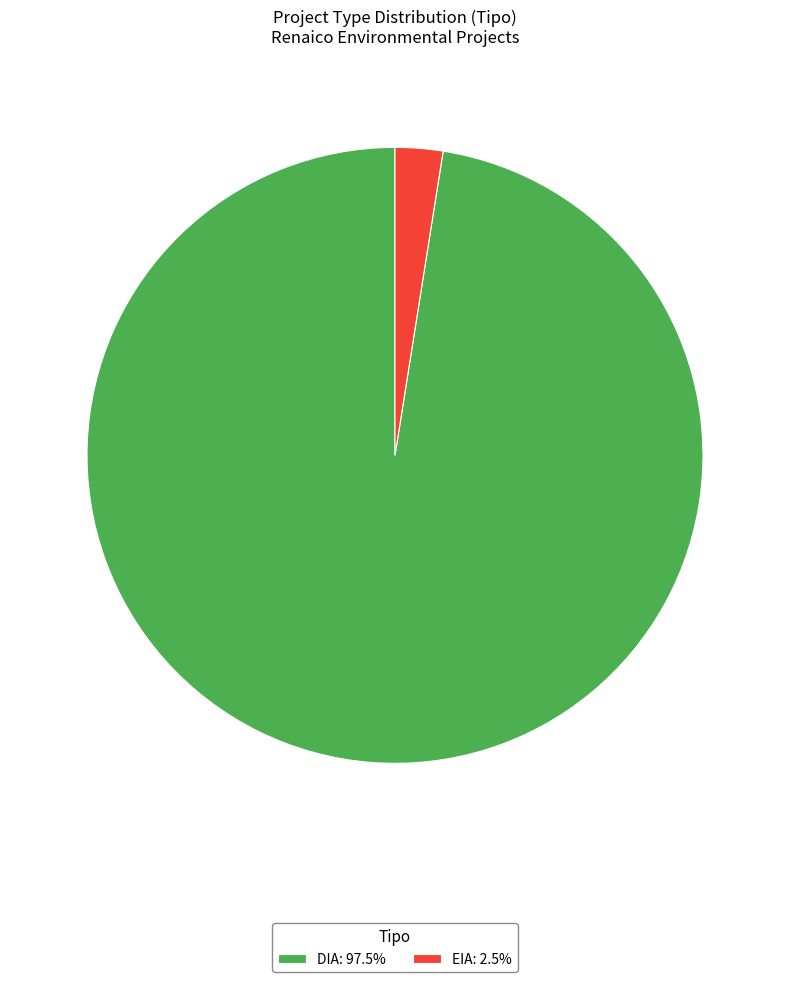

What is the ratio of the value at DIA: 97.5% to the value at EIA: 2.5%?

39.0